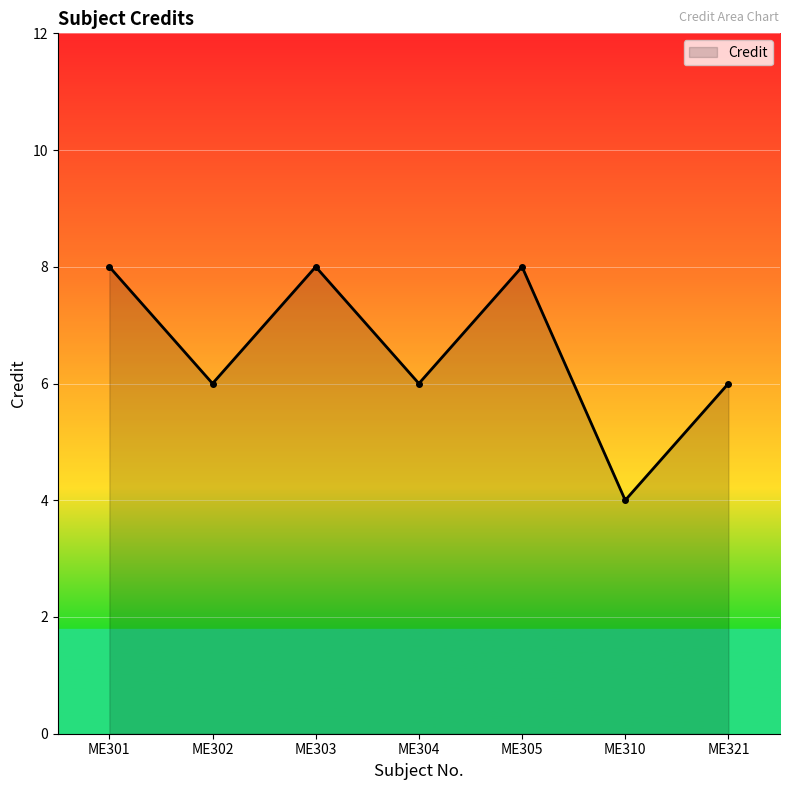

Reading left to right, extract all data points from this chart.

8	6	8	6	8	4	6